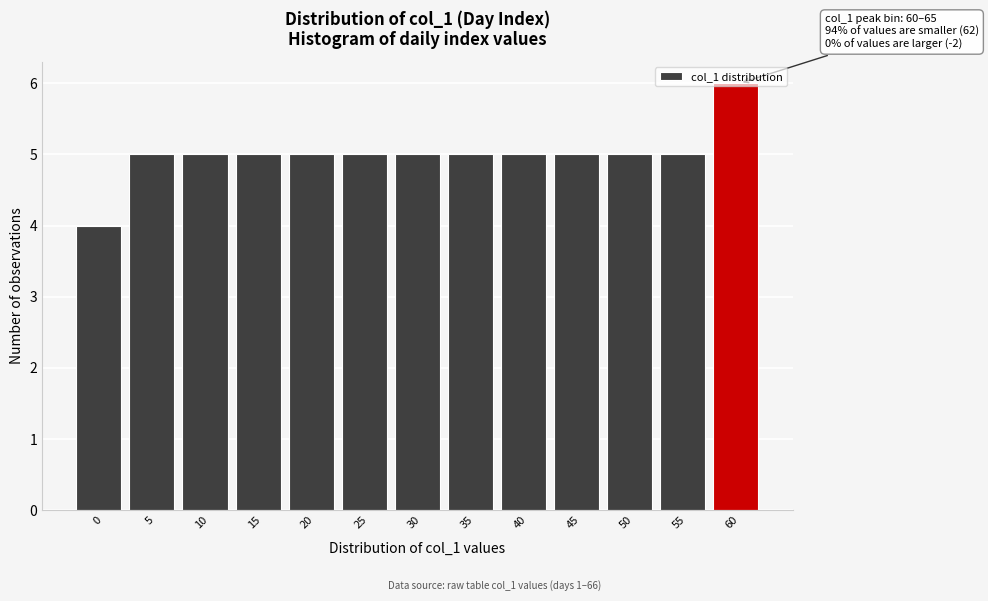

What is the sum of the values at 20 and 15?

10